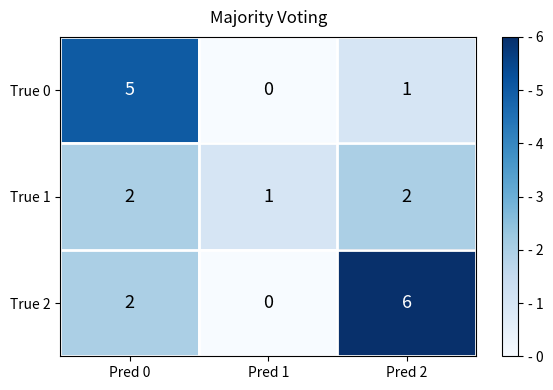

Which series has the largest total across all categories?

True 2